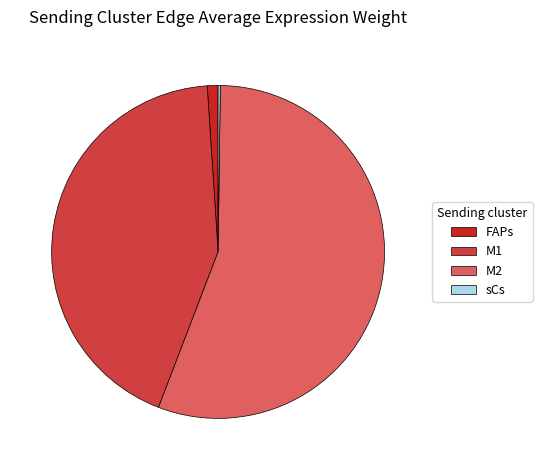

What is the ratio of the value at M1 to the value at M2?

0.8